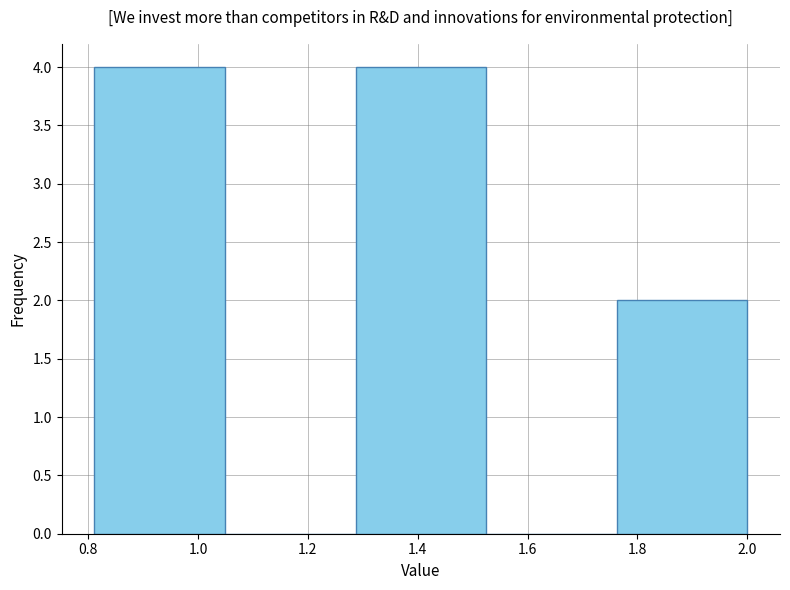

Reading left to right, transcribe this chart: for each bar, give the range it covers on the x-axis and its height. Neither the bar edges nor the heights are printed on the chart, so give them approximately, as read against the axes.

0.82 to 1.04: 4
1.04 to 1.28: 0
1.28 to 1.52: 4
1.52 to 1.76: 0
1.76 to 2.00: 2